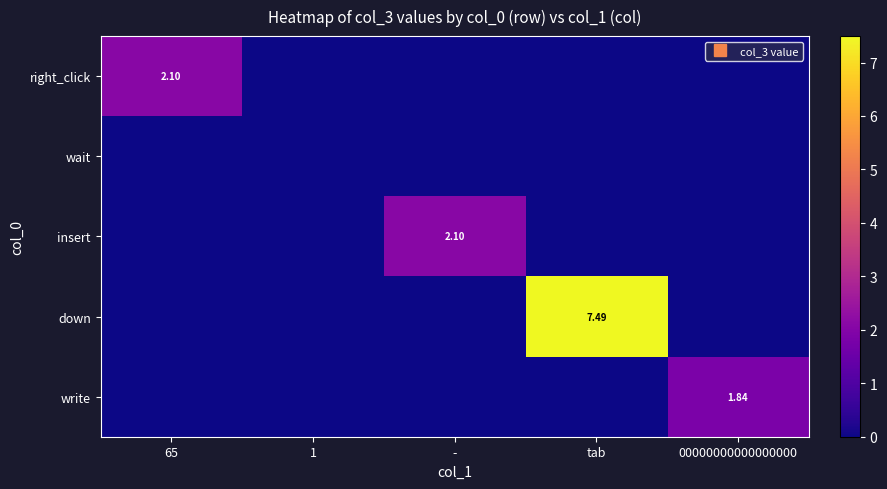

True or false: write has a value of 0.8 at tab.

False